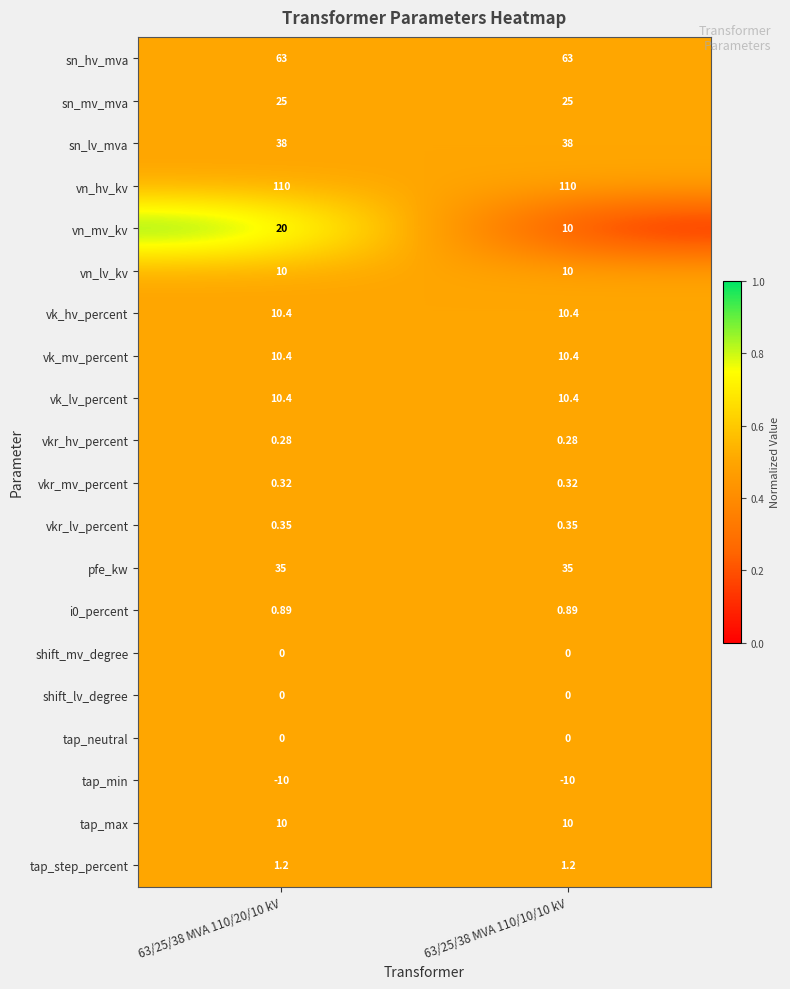

What is the total value across all series at 63/25/38 MVA 110/20/10 kV?

335.2